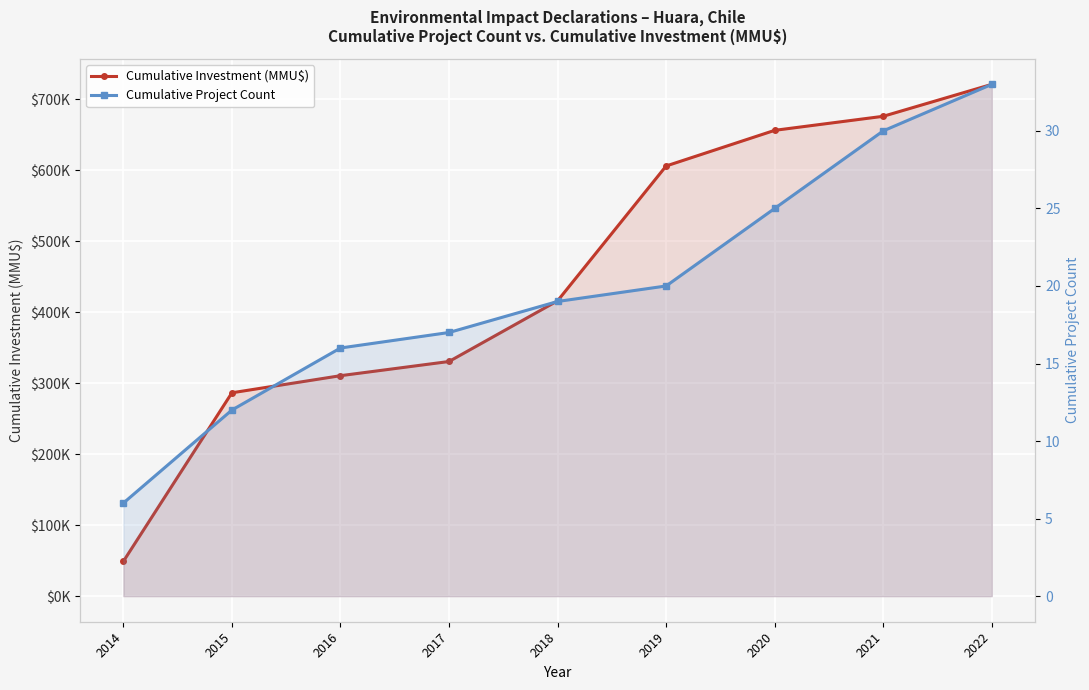

What is the difference between the highest and lowest values at 2018?

416121